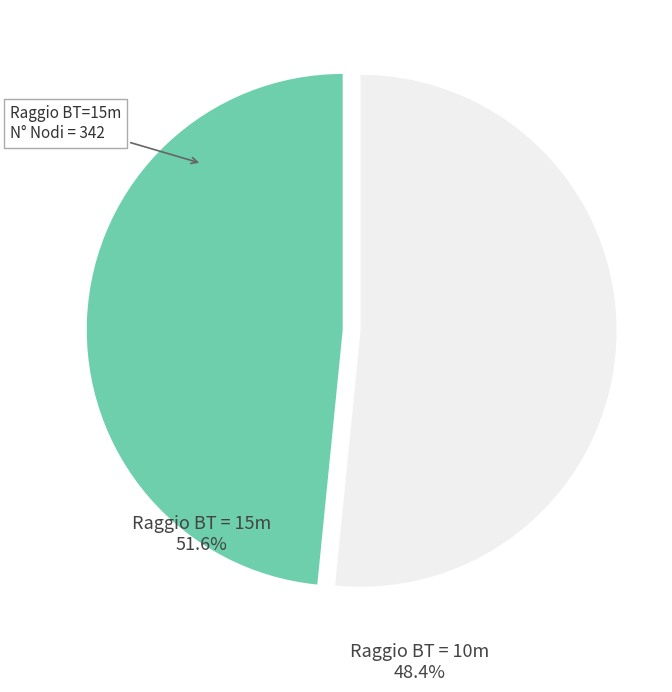

Approximately how many times larger is the value at Raggio BT = 15m compared to Raggio BT = 10m?

1.1